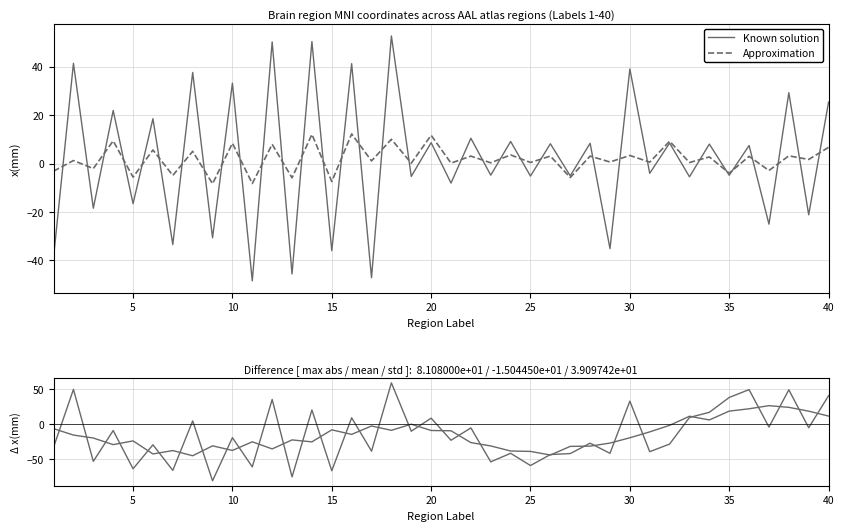

The Known solution series shows -4.8 at 35. True or false?

True